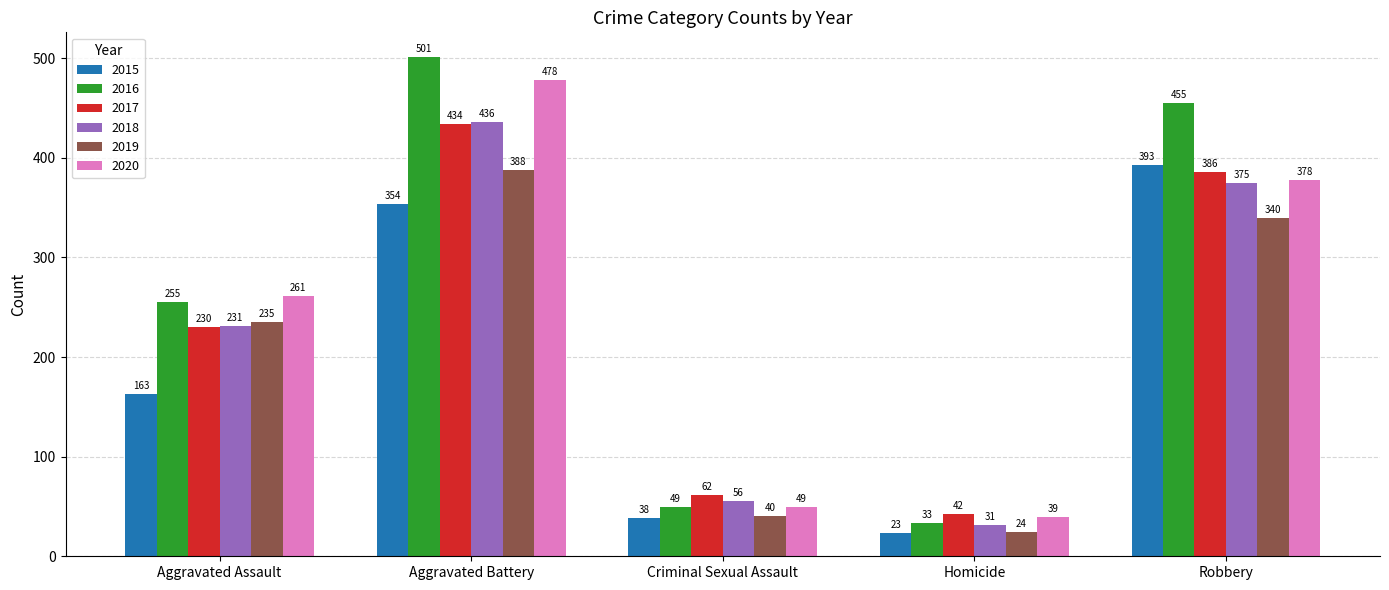

What position from the left is Robbery?

5